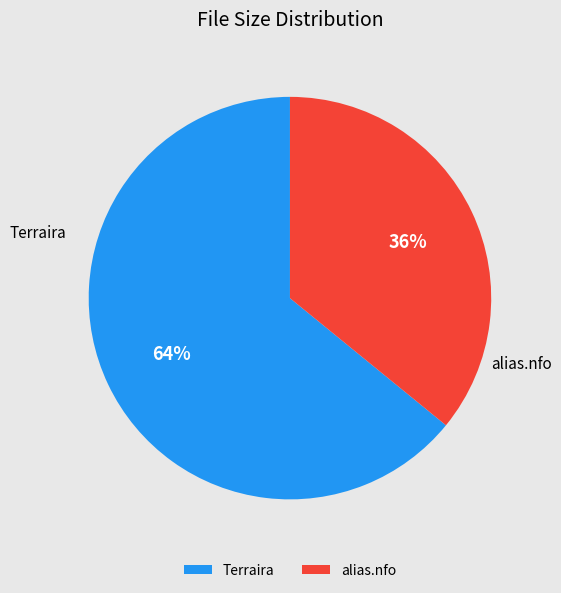

Is the sum of Terraira and alias.nfo greater than half?

Yes